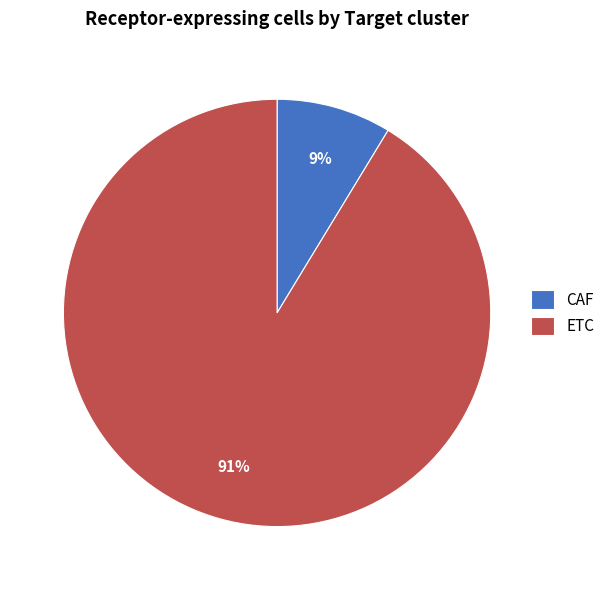

Is it true that CAF is 15% of the pie?

False